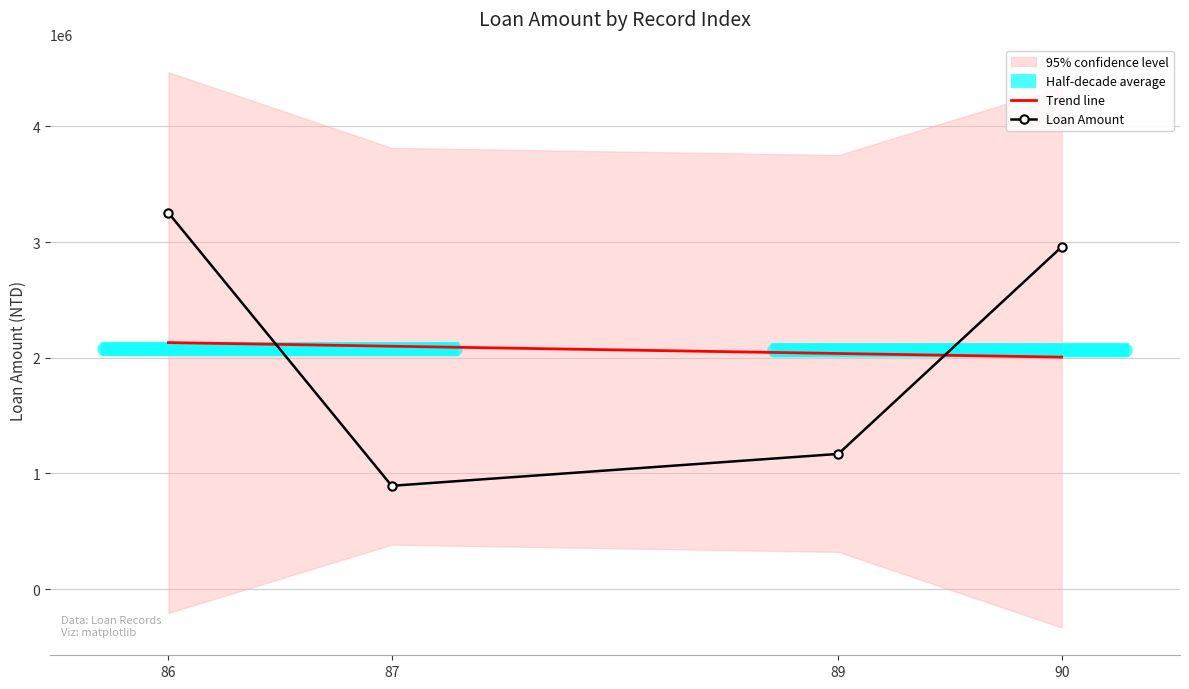

List the labels in order of value, smallest first.

87, 89, 90, 86